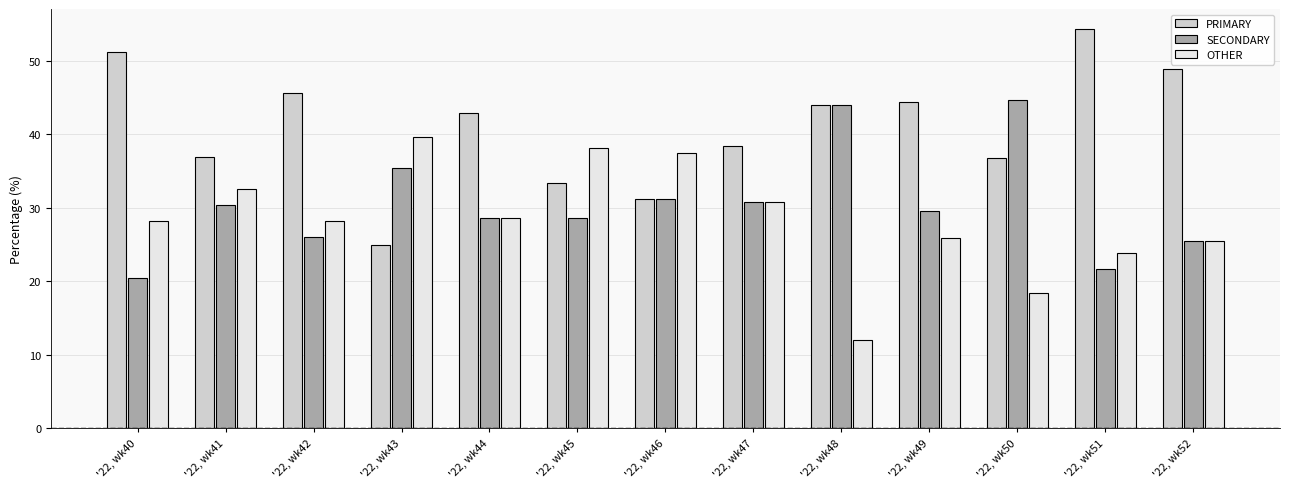

True or false: OTHER has a value of 58.2 at '22, wk45.

False